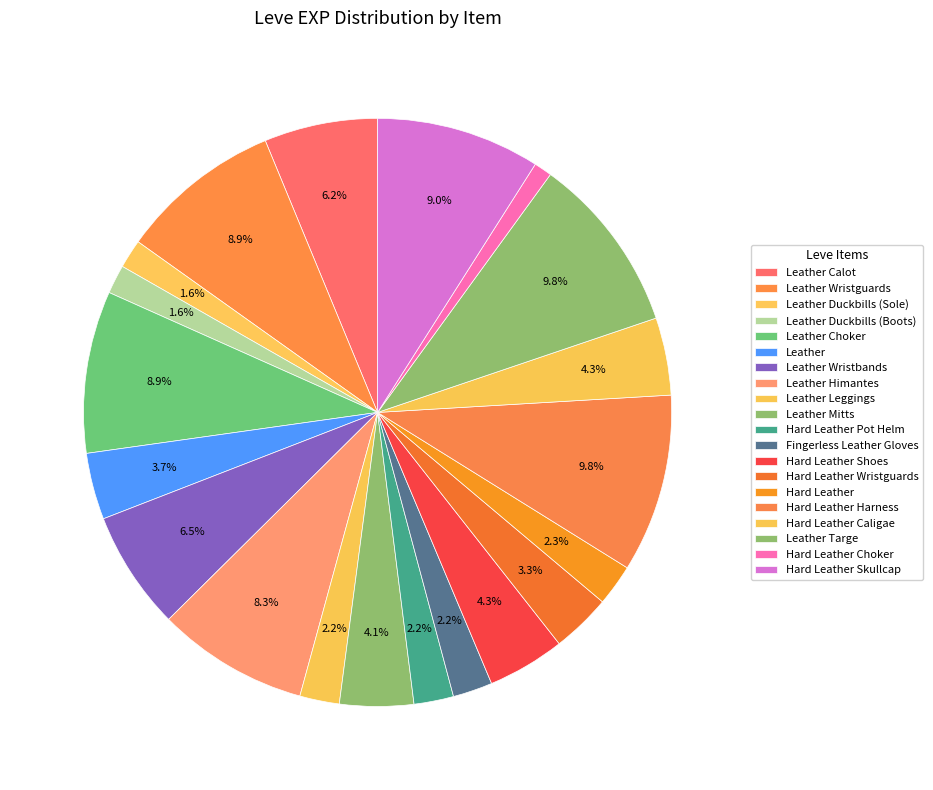

Which slice is the largest?

Hard Leather Harness